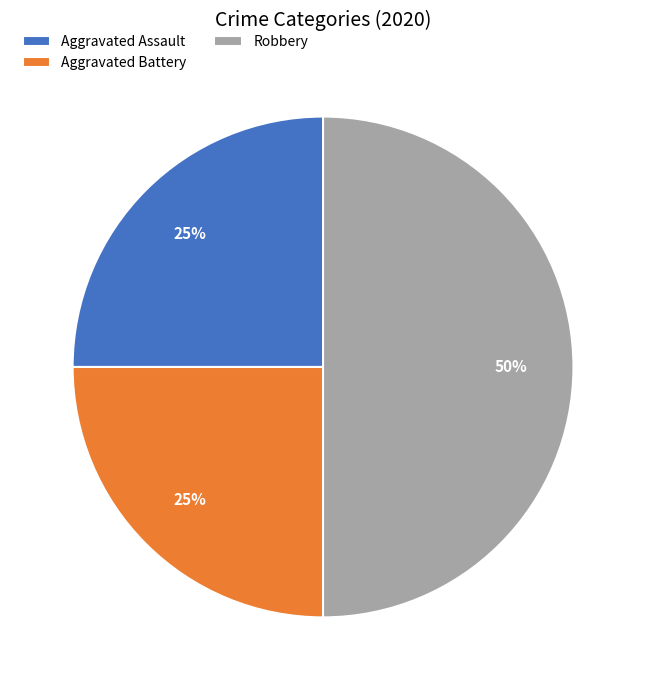

To the nearest percent, what is the combined percentage of Aggravated Assault and Aggravated Battery?

50%